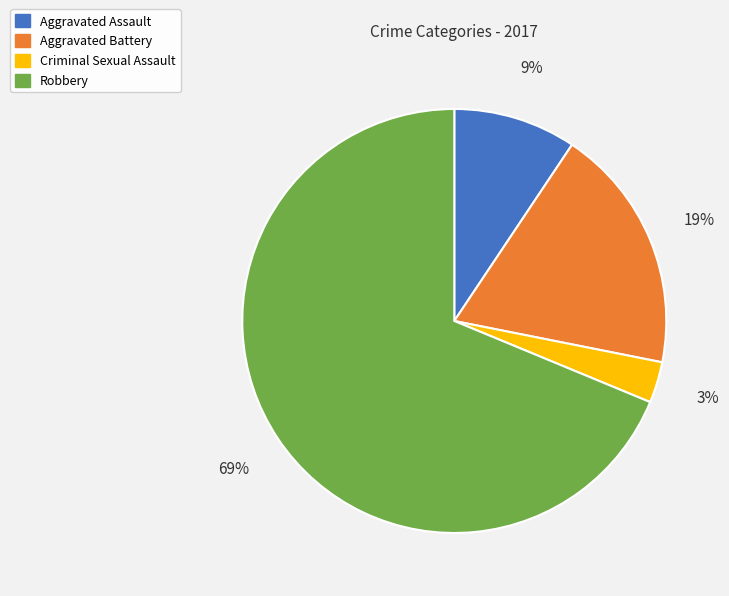

To the nearest percent, what is the difference between the largest and smallest slice percentages?

66%